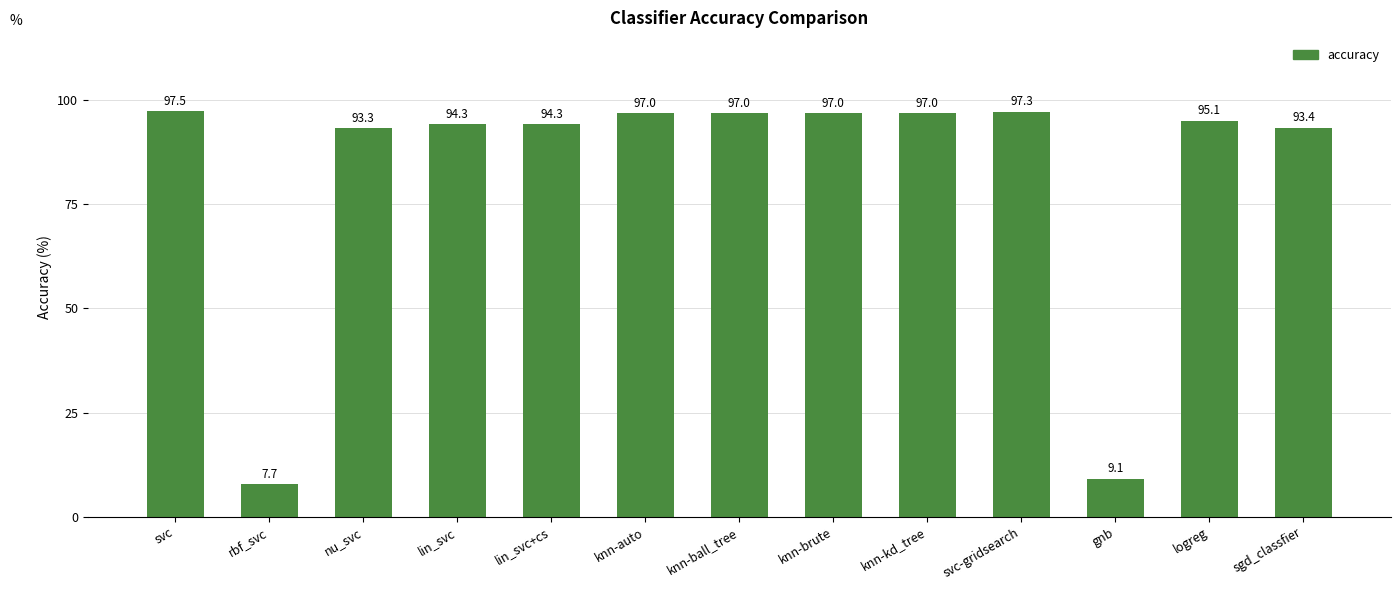

Approximately how many times larger is the value at knn-brute compared to svc-gridsearch?

1.0